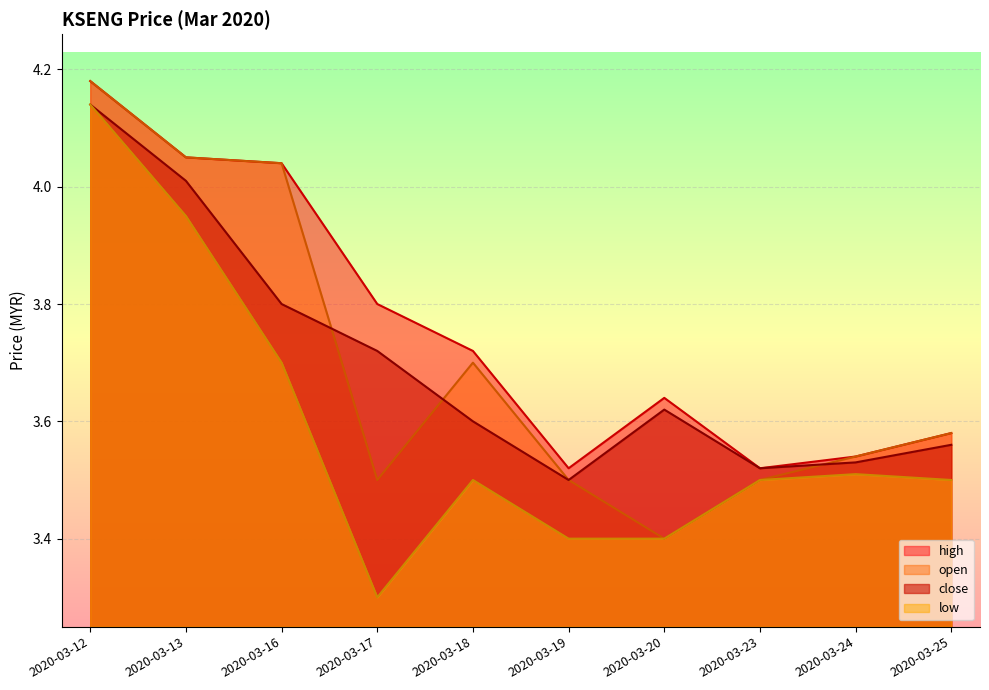

At which label does low reach its peak?

2020-03-12